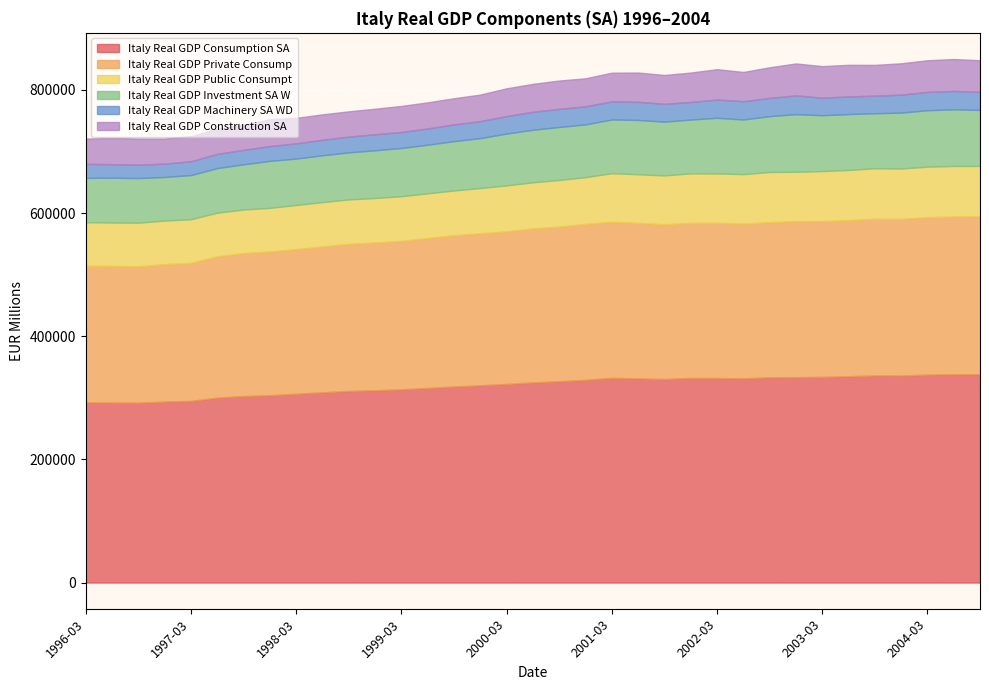

What are all the series names shown in the legend?

Italy Real GDP Consumption SA, Italy Real GDP Private Consump, Italy Real GDP Public Consumpt, Italy Real GDP Investment SA W, Italy Real GDP Machinery SA WD, Italy Real GDP Construction SA